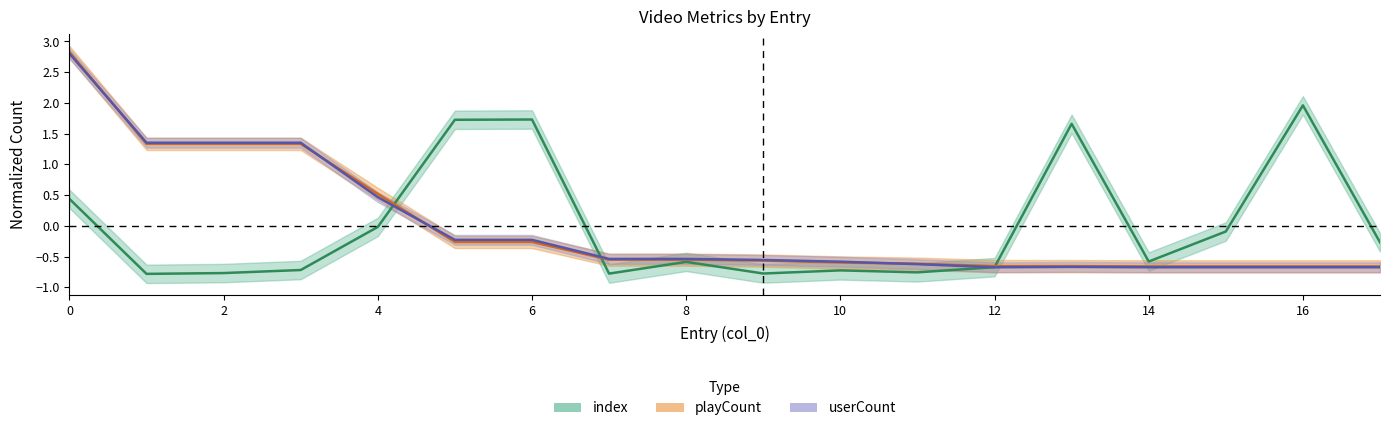

How many times do playCount and userCount cross each other?

4